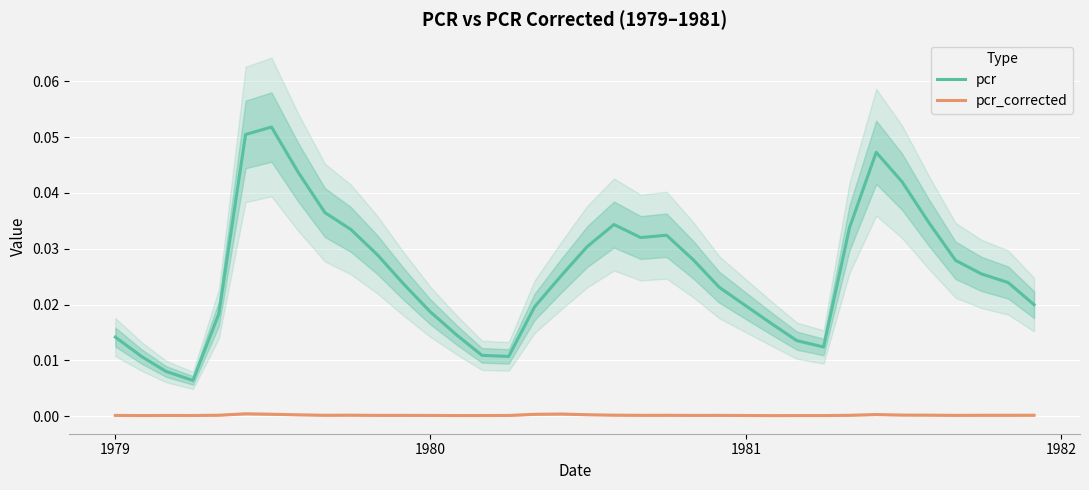

True or false: pcr_corrected and pcr cross at least once.

False